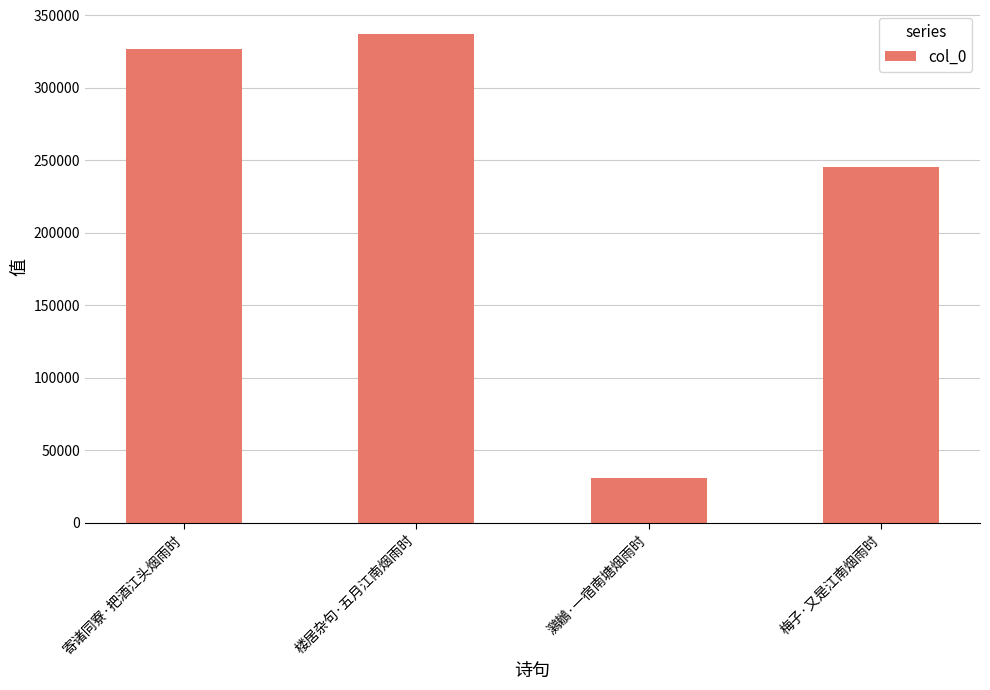

What position from the right is 楼居杂句·五月江南烟雨时?

3